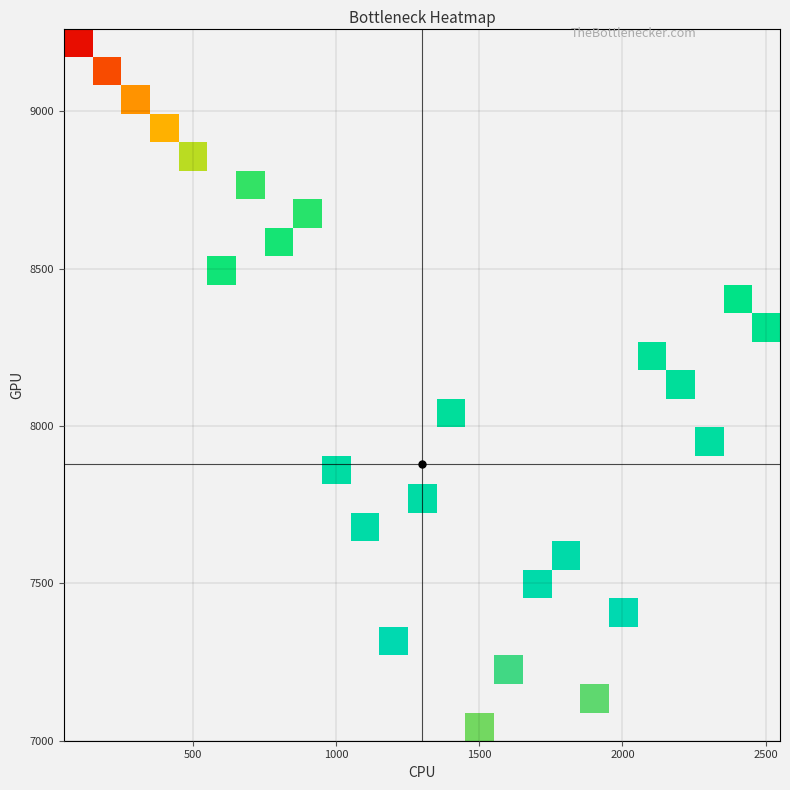

How many distinct data groups are displayed?

25